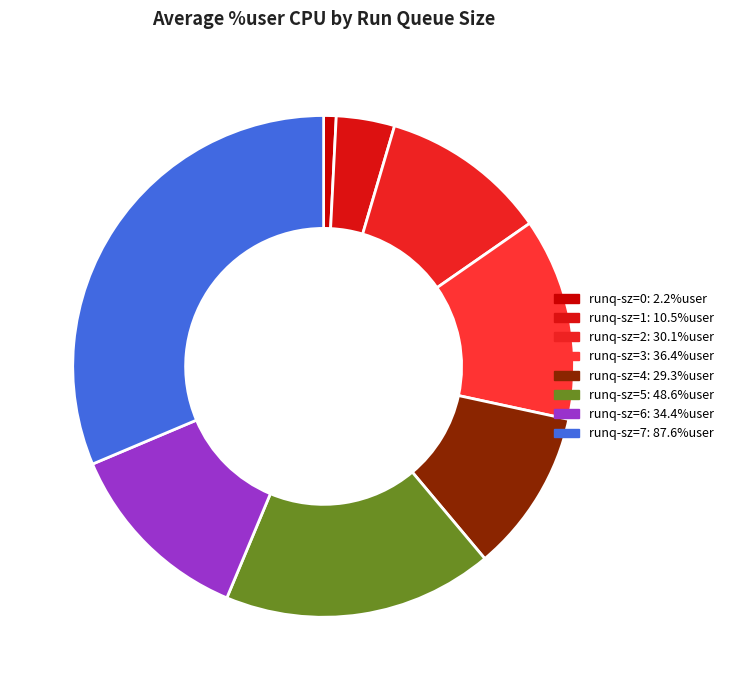

Is it true that runq-sz=6 is 7% of the pie?

False